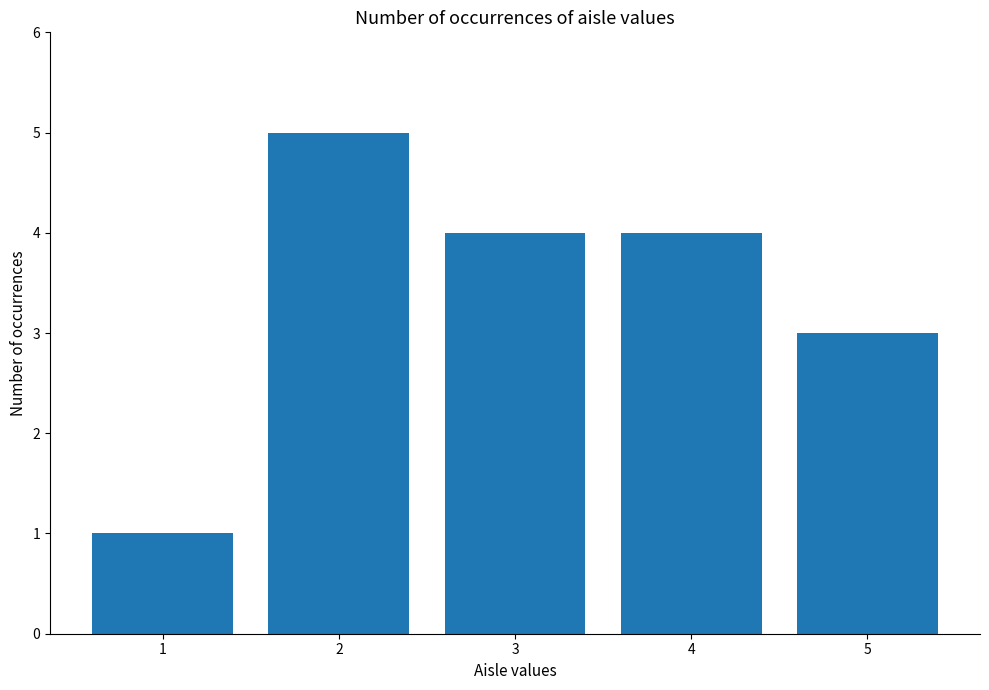

What is the difference between the maximum and minimum values?

4